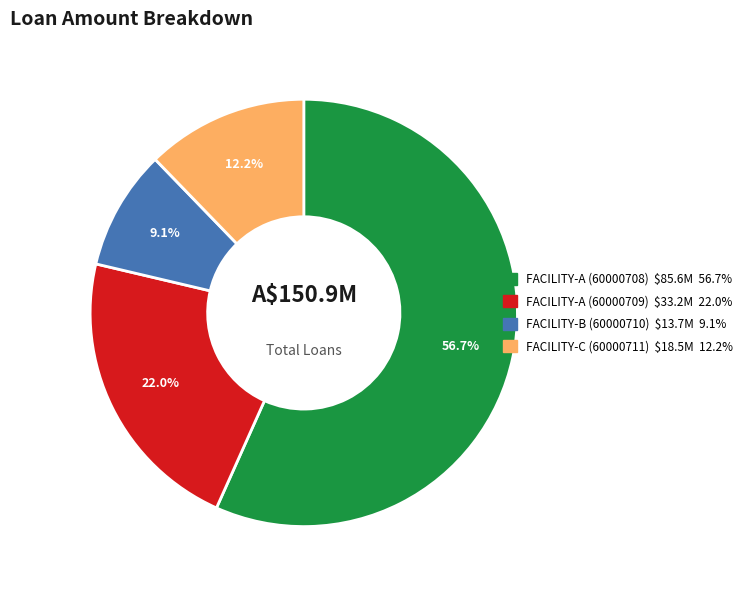

Is there a majority slice in this chart?

Yes